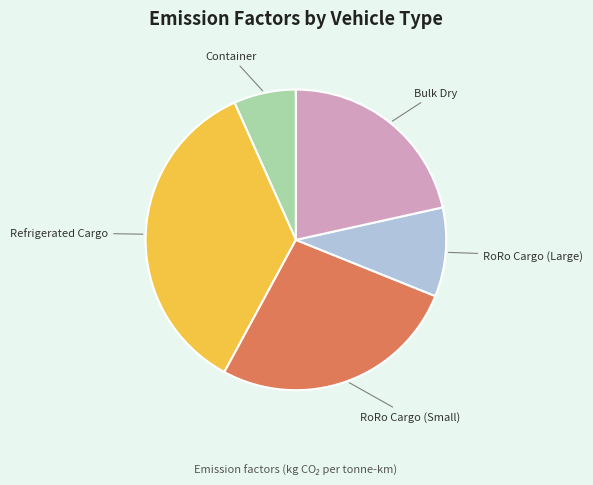

Rank the categories by value from highest to lowest.

Refrigerated Cargo, RoRo Cargo (Small), Bulk Dry, RoRo Cargo (Large), Container